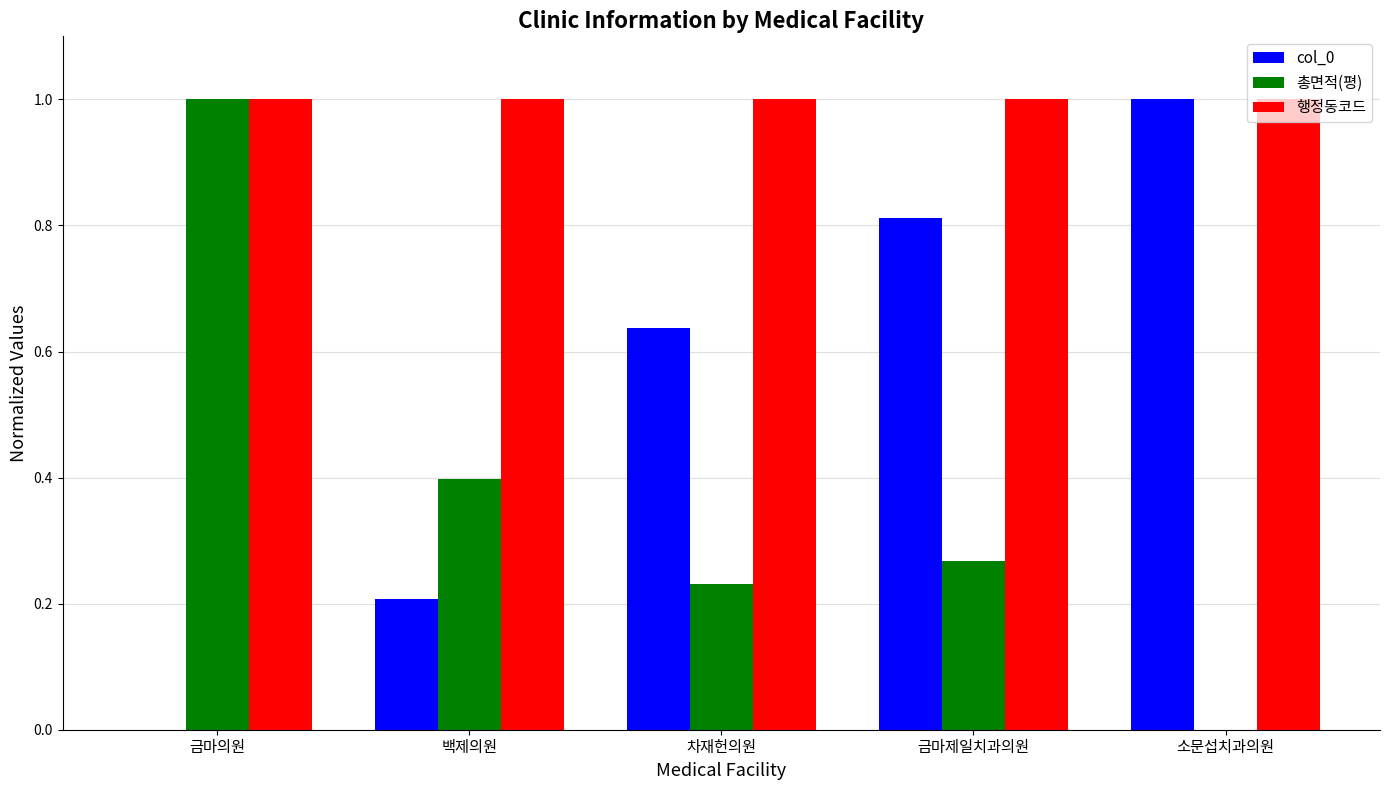

Are the bars grouped side by side (vs. stacked)?

Yes